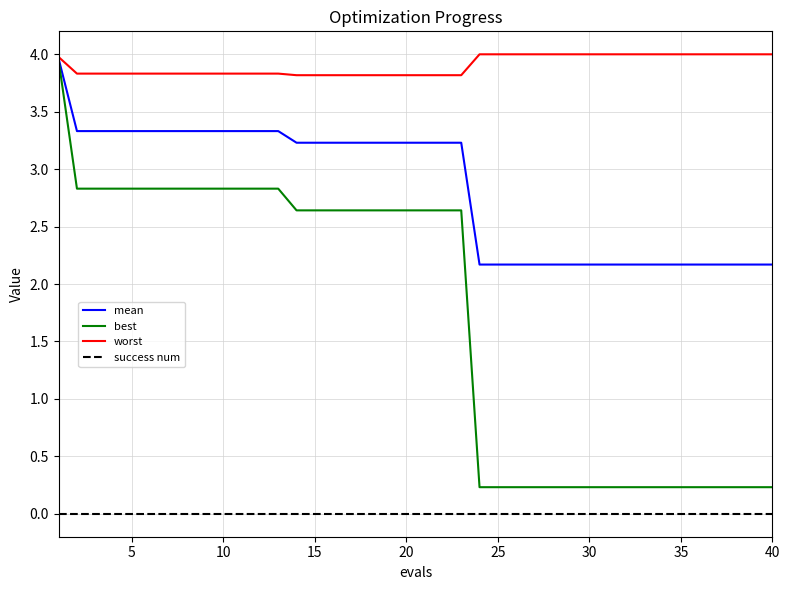

List the series in order of their overall mean, highest first.

worst, mean, best, success num